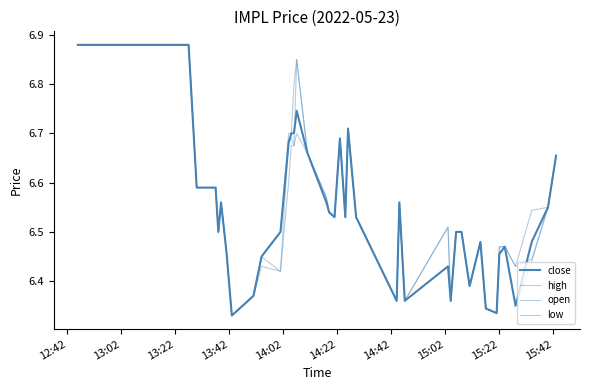

Does the chart display data point markers on the line(s)?

No